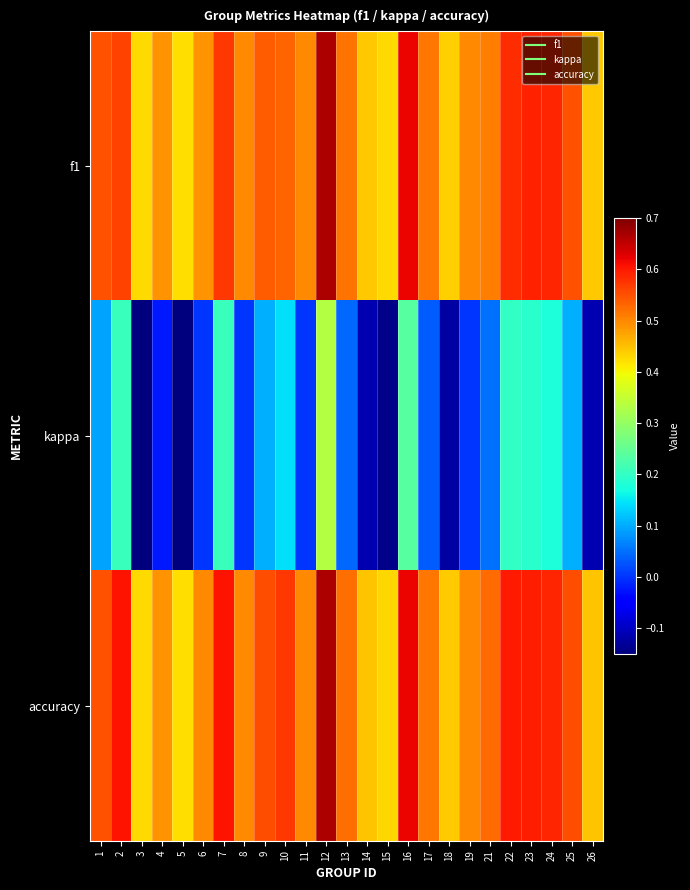

What is the total value across all series at 13?

1.1